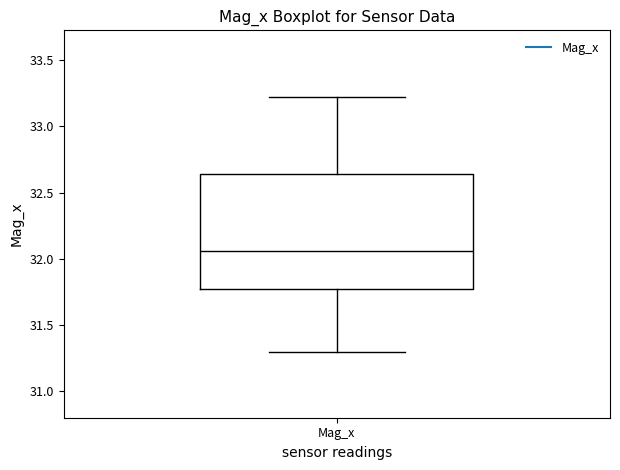

Transcribe this box plot: give where the median line is, the range the box spans, and where the two whiskers end, as read against the y-axis. The values are not printed on the chart, so give them approximately, as read against the axis.

median 32.05, box 31.80 to 32.65, whiskers 31.30 to 33.25